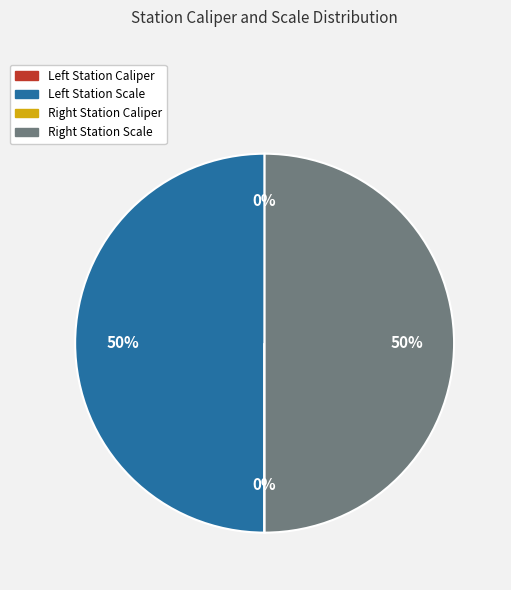

To the nearest percent, what is the difference between the largest and smallest slice percentages?

50%